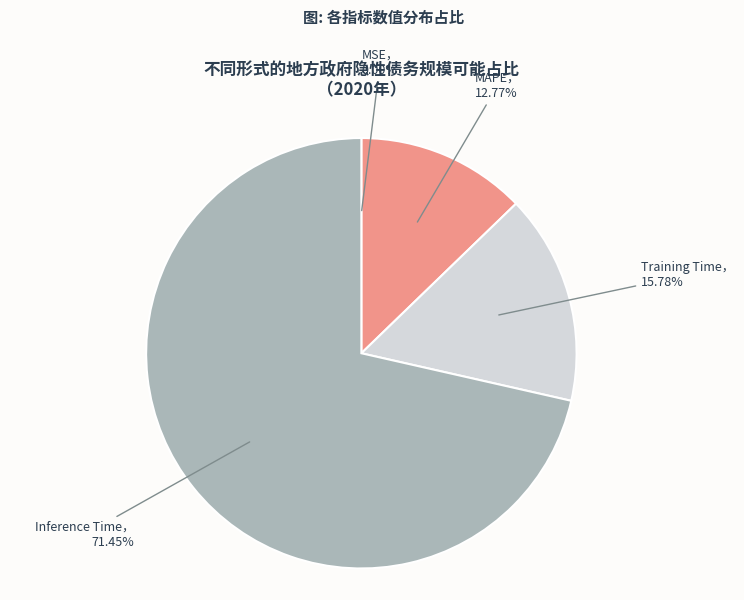

Does any single category account for the majority?

Yes